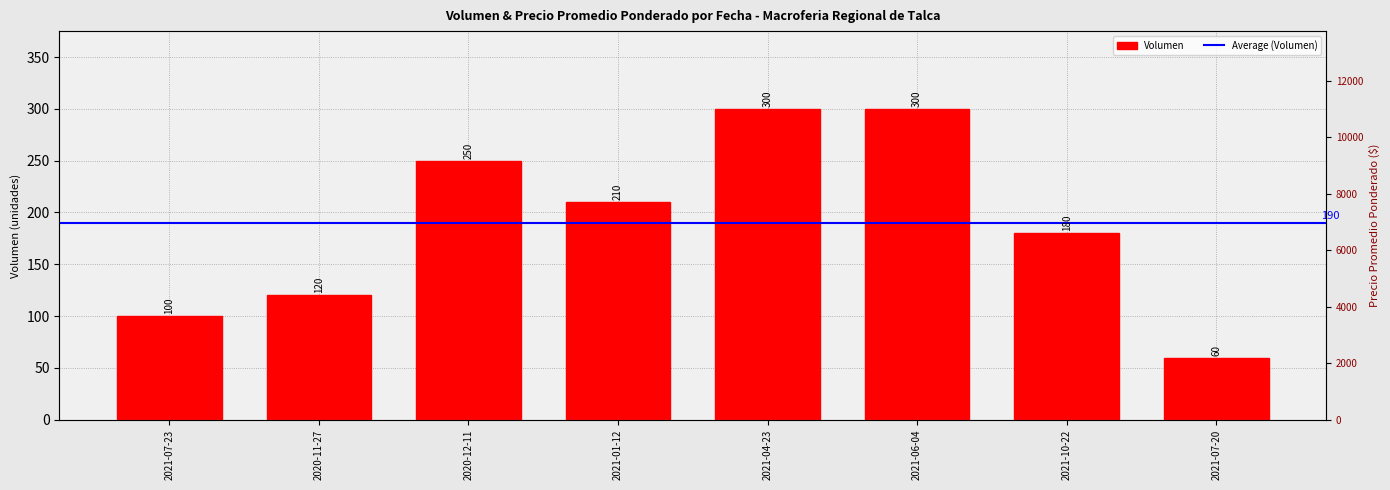

What is the sum of the values at 2021-04-23 and 2020-12-11?

550